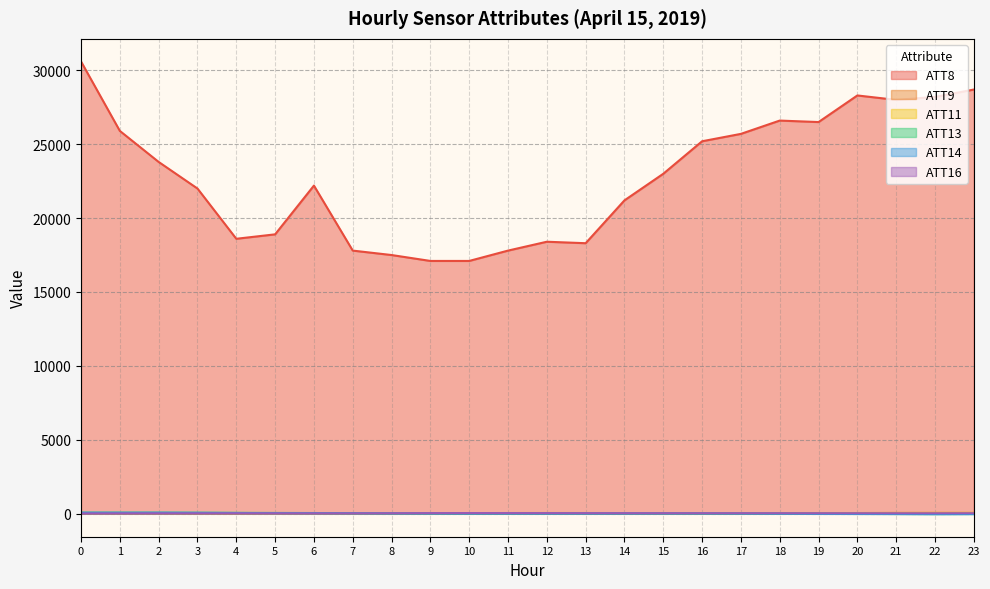

Which series has the largest total across all categories?

ATT8